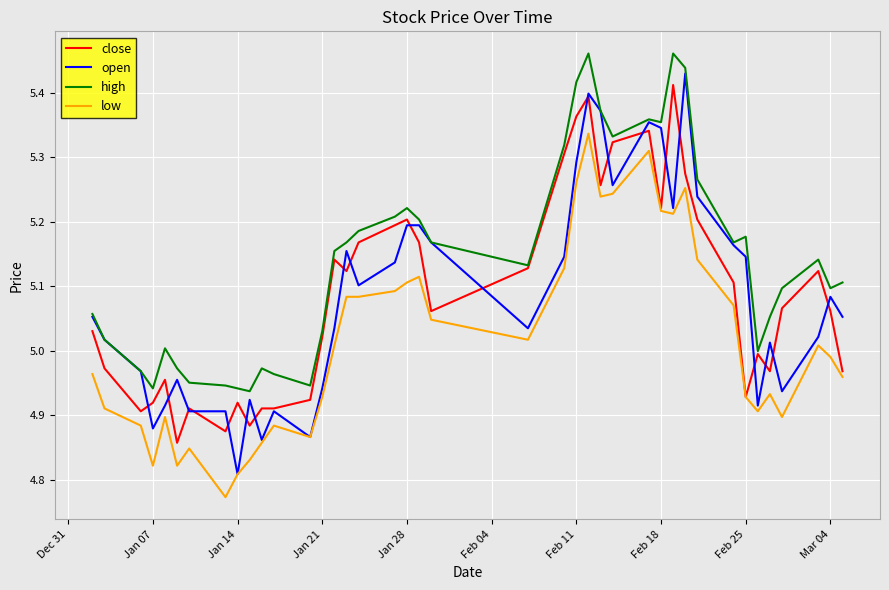

What is the sum of all open values?

203.3